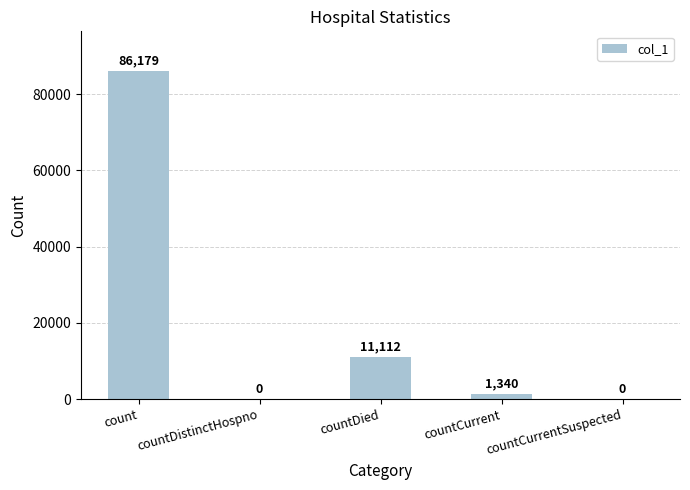

Reading left to right, extract all data points from this chart.

count=86179	countDistinctHospno=0	countDied=11112	countCurrent=1340	countCurrentSuspected=0